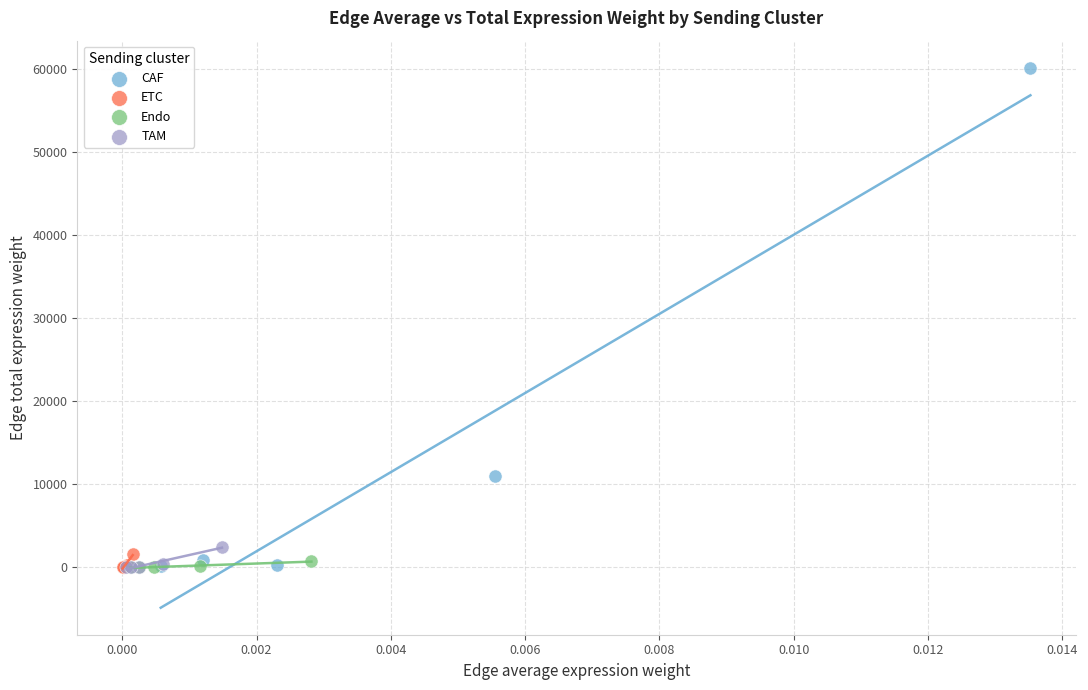

Which series contains the highest Y value?

CAF